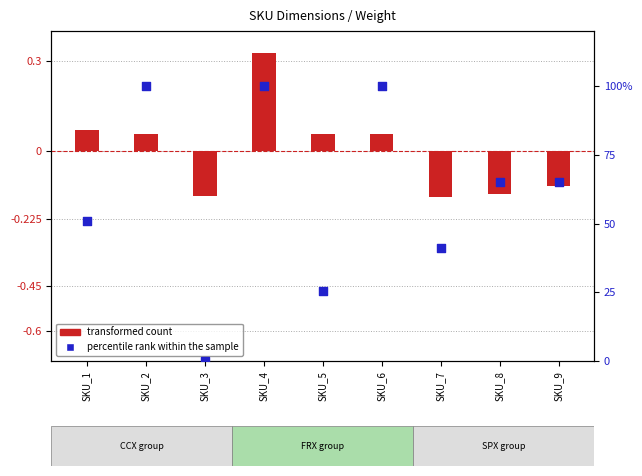

At which category is the sum across all series the highest?

SKU_4